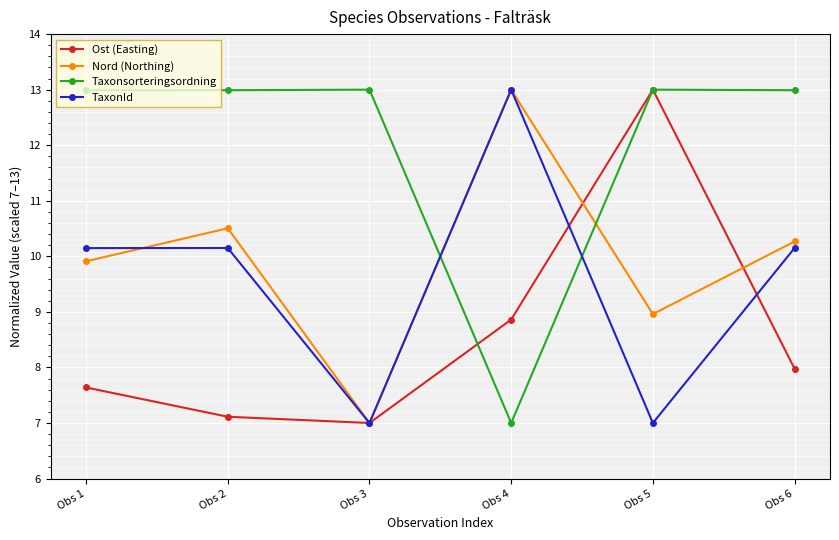

True or false: Ost (Easting) has more than 1 points higher than both neighbors.

False